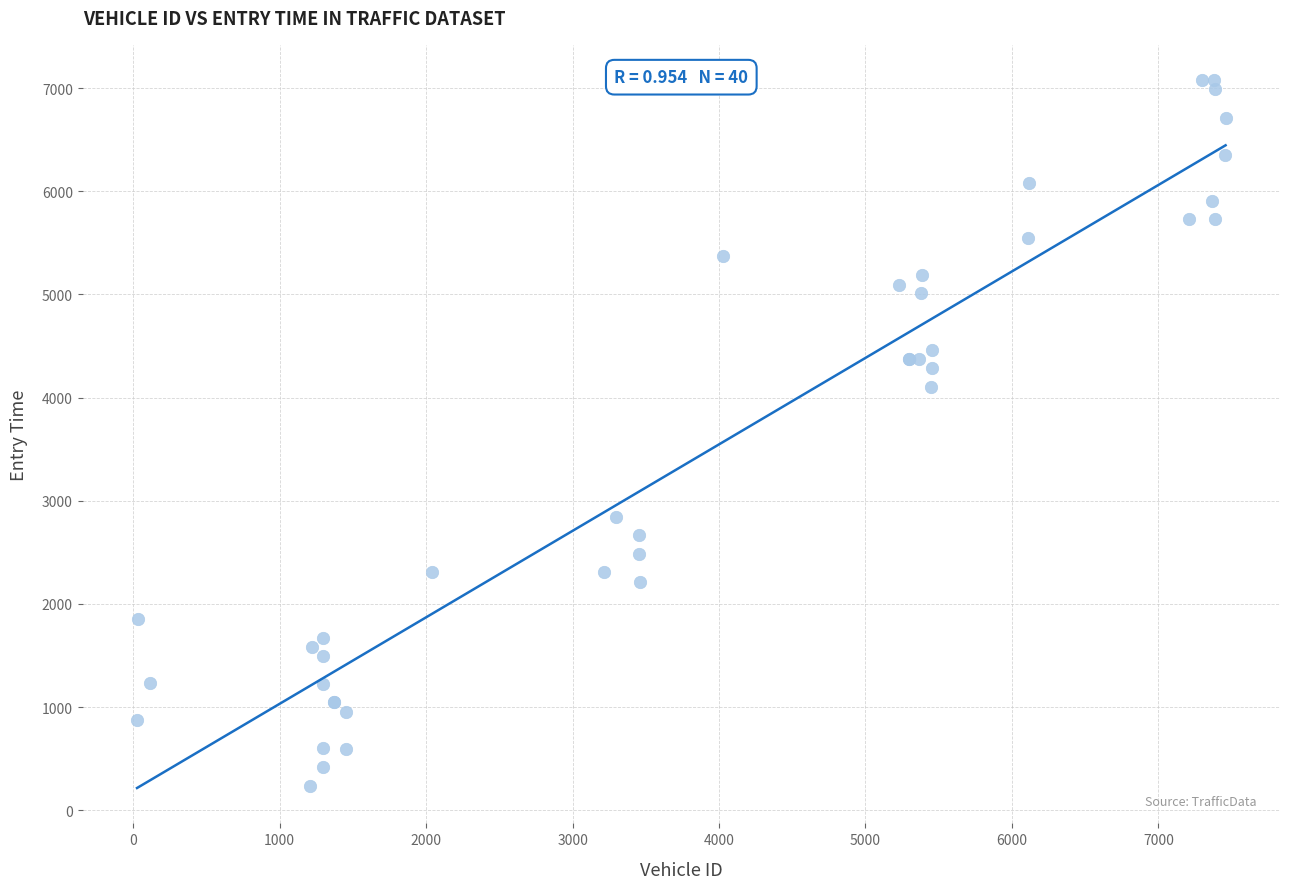

What Y value in the scatter plot is closest to 3654?

4104.2